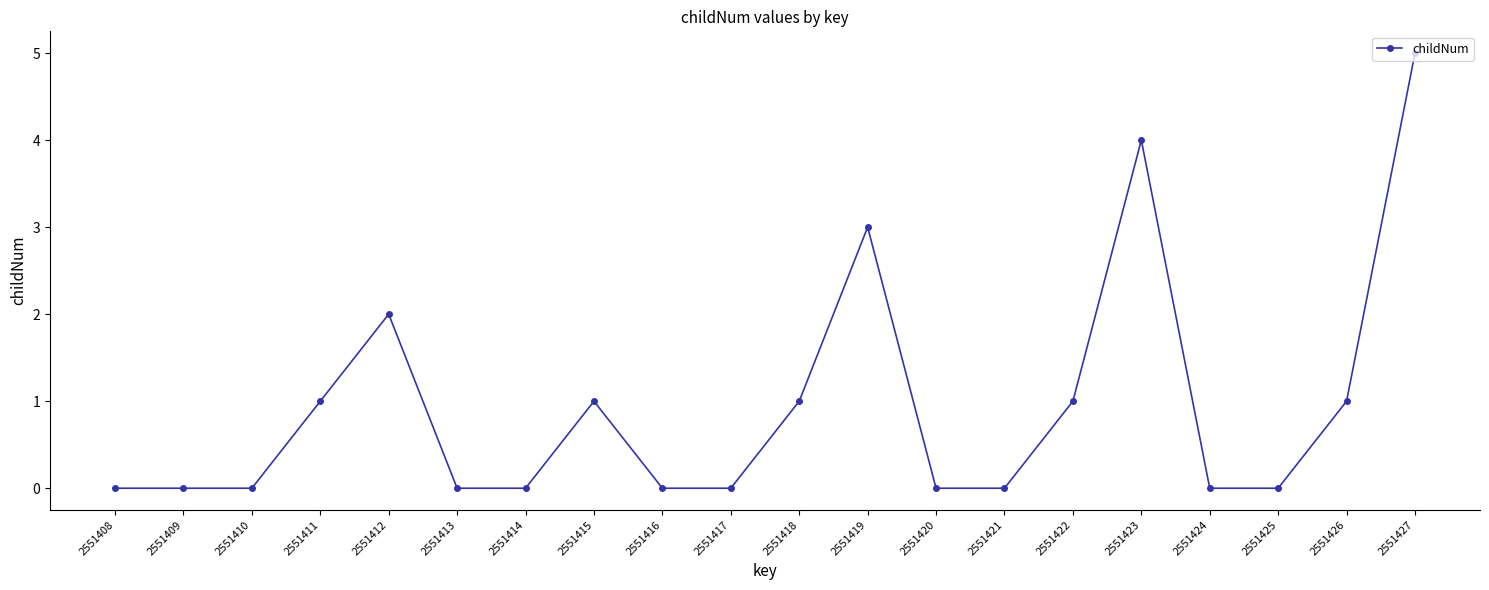

Between 2551412 and 2551408, which is larger?

2551412